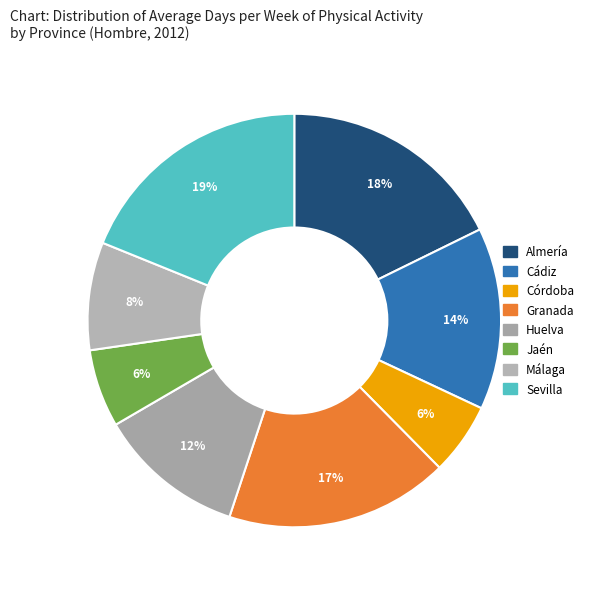

Rank the categories by value from highest to lowest.

Sevilla, Almería, Granada, Cádiz, Huelva, Málaga, Jaén, Córdoba